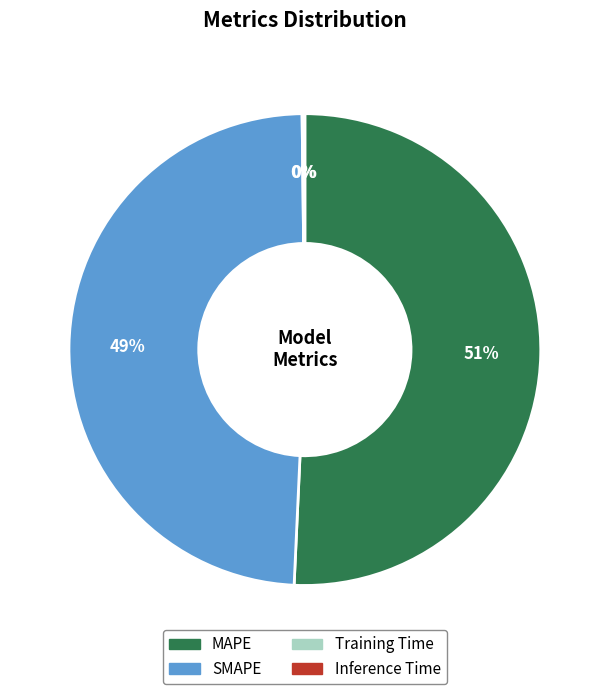

The SMAPE slice represents 35% of the pie. True or false?

False